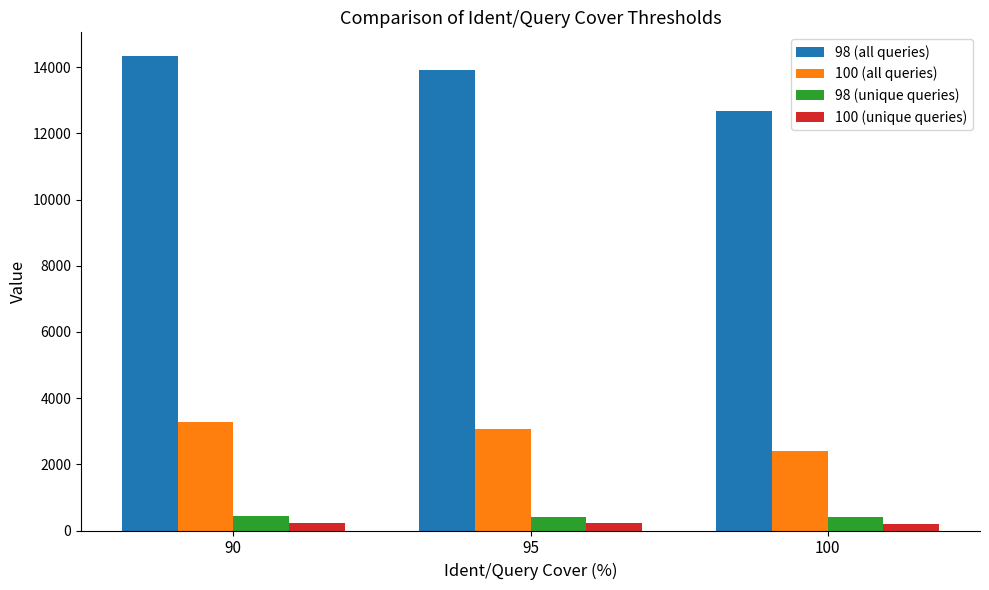

Count the 98 (all queries) values in the range 12684 to 14338.

3